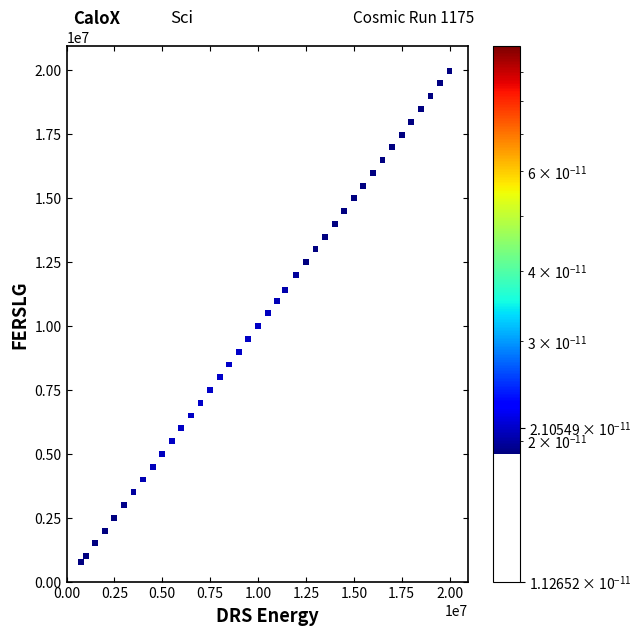

What is the range of Y values (max minus min)?

19236000